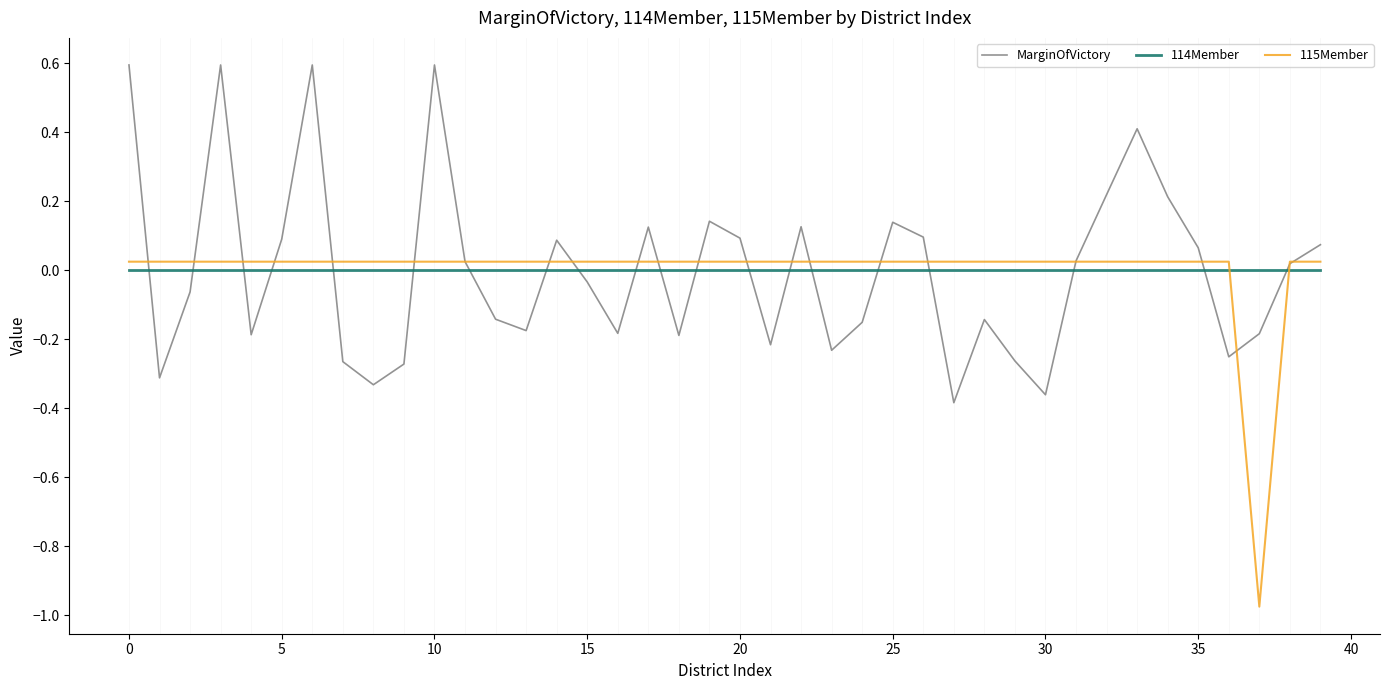

How many values in 115Member are above zero?

39